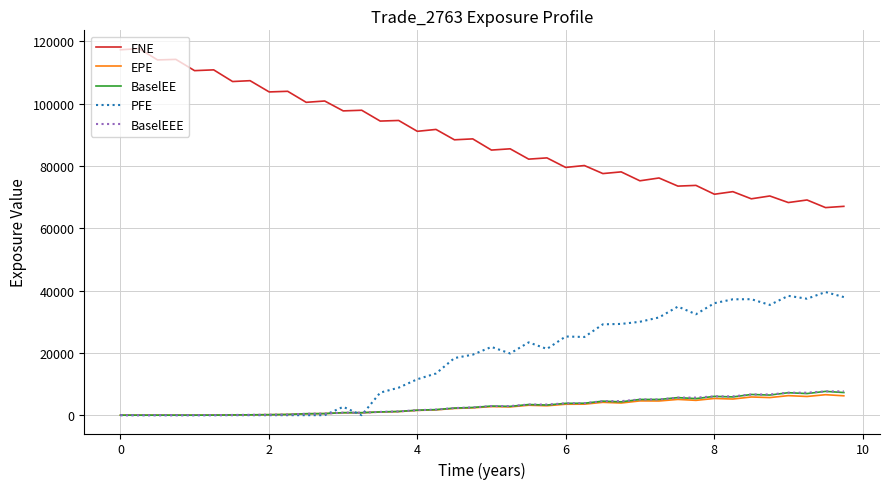

Which series has the widest spread of values?

ENE